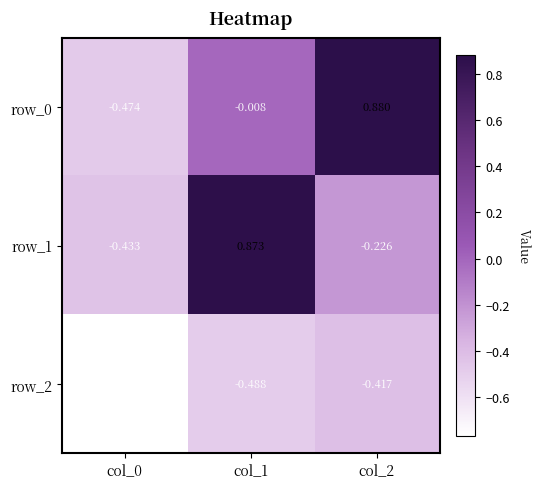

What is the average value of the row_2 series?

-0.6